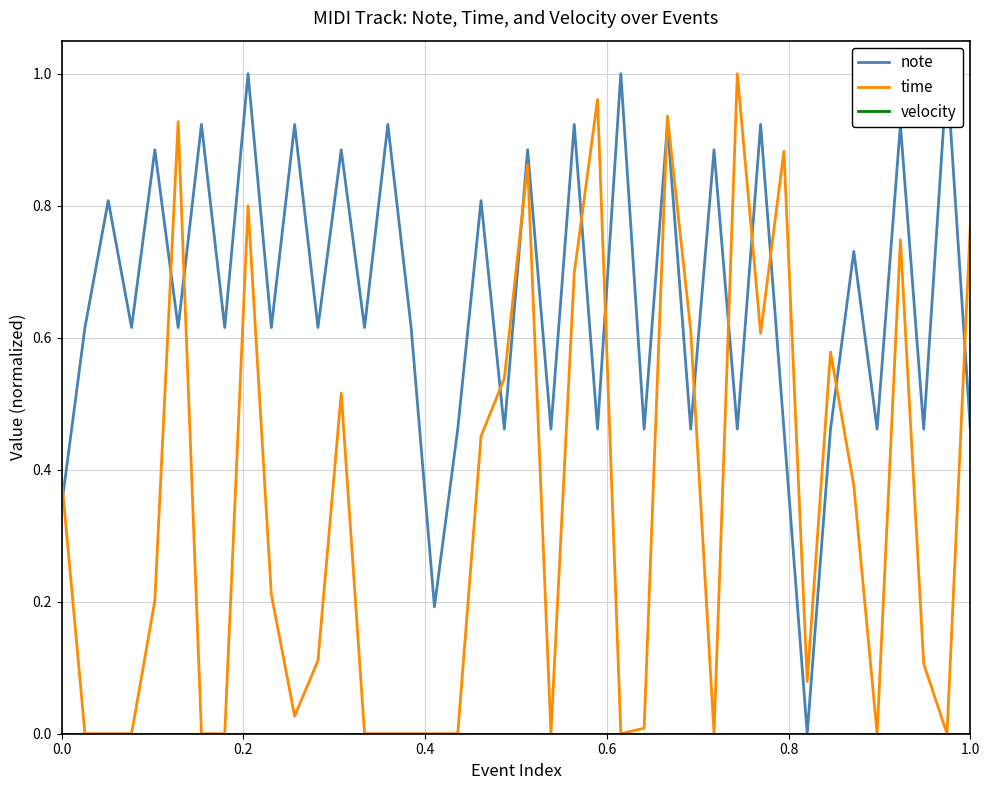

List the series in order of their peak value, lowest first.

velocity, note, time